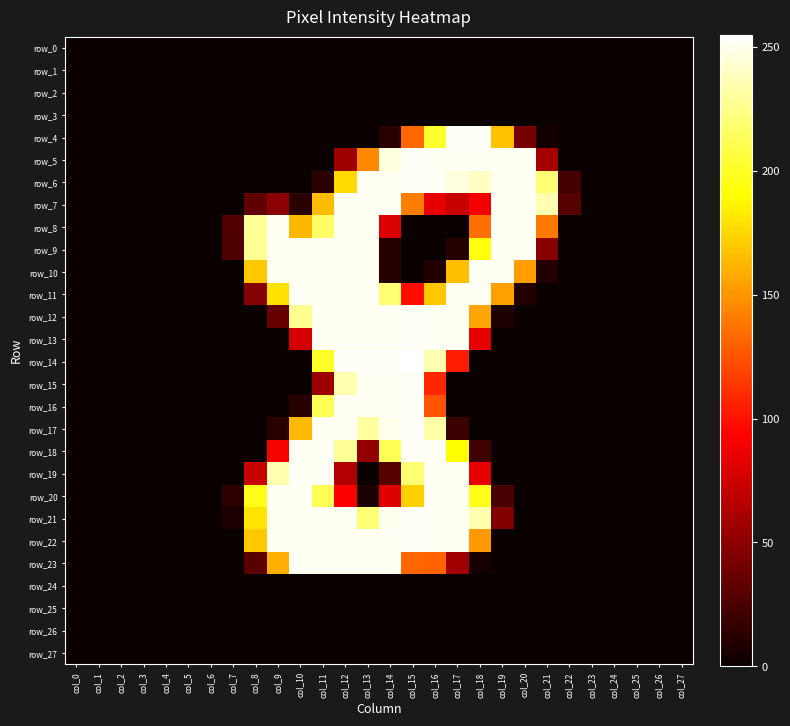

True or false: row_4 has a value of 116 at col_6.

False